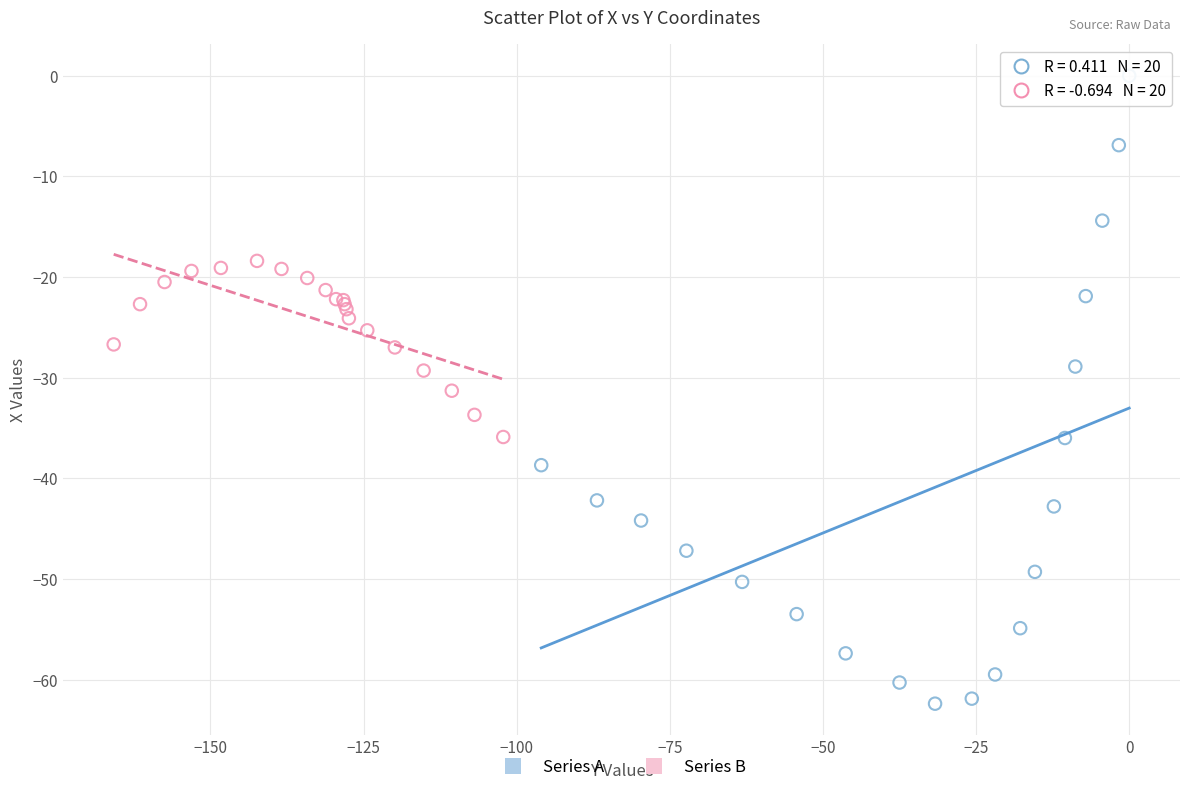

Which series has the largest Y range (max minus min)?

Series A